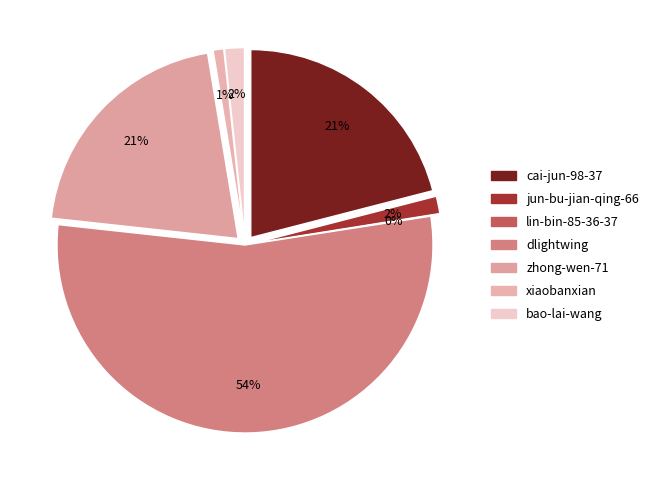

To the nearest percent, what is the difference between the jun-bu-jian-qing-66 and cai-jun-98-37 slice percentages?

19%